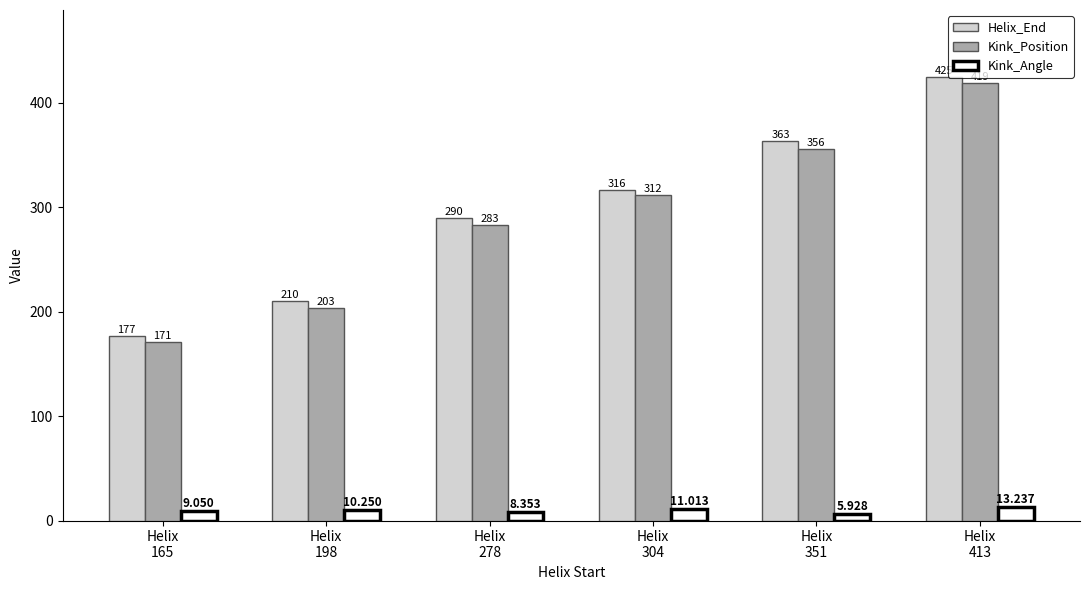

How many categories are shown in the chart?

6